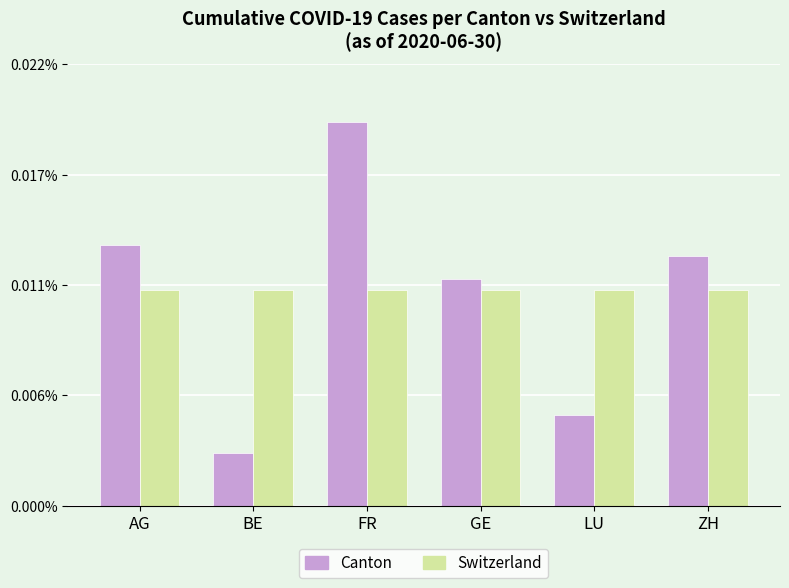

Is it true that Switzerland equals 0.0 at FR?

False